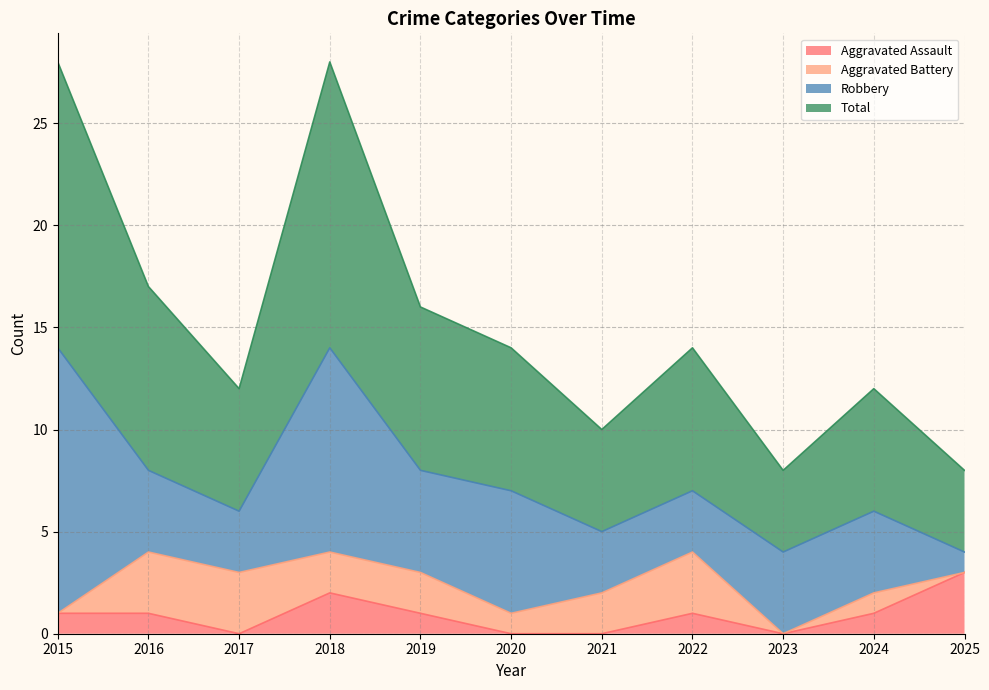

Is the value of Total at 2021 greater than the value of Aggravated Assault at 2016?

Yes